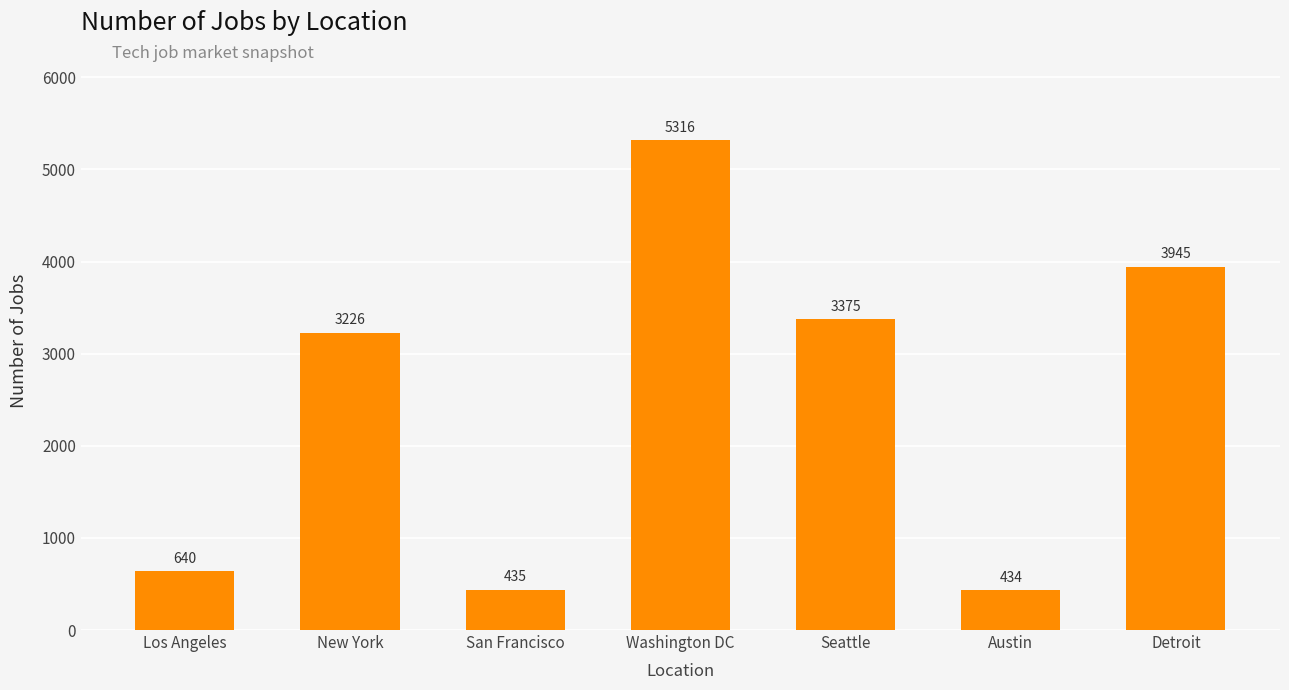

What is the difference between the values at Detroit and Washington DC?

1371